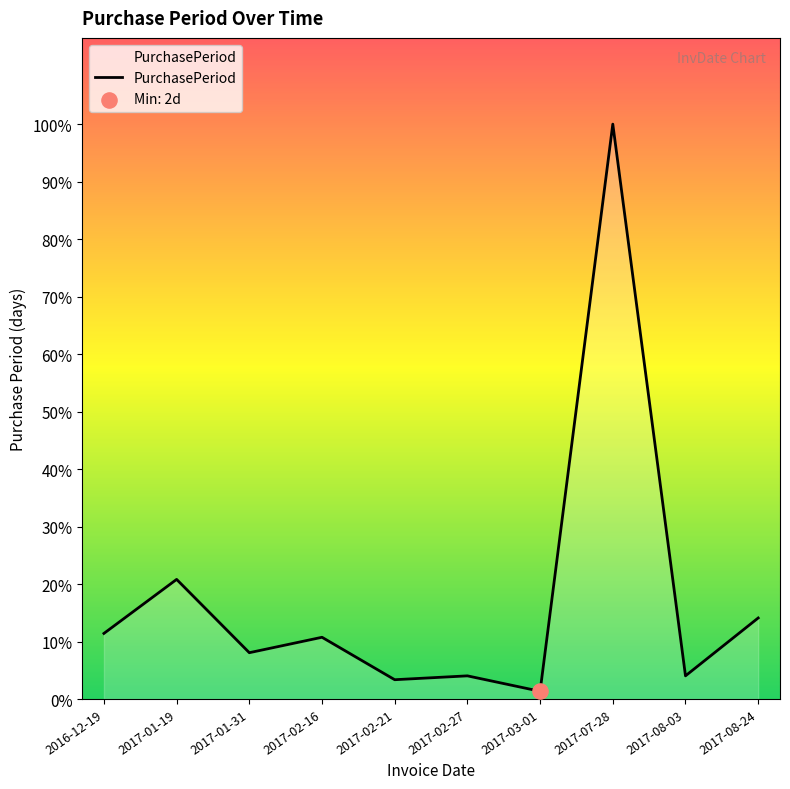

What is the change in value from 2017-01-19 to 2017-08-03?

-25